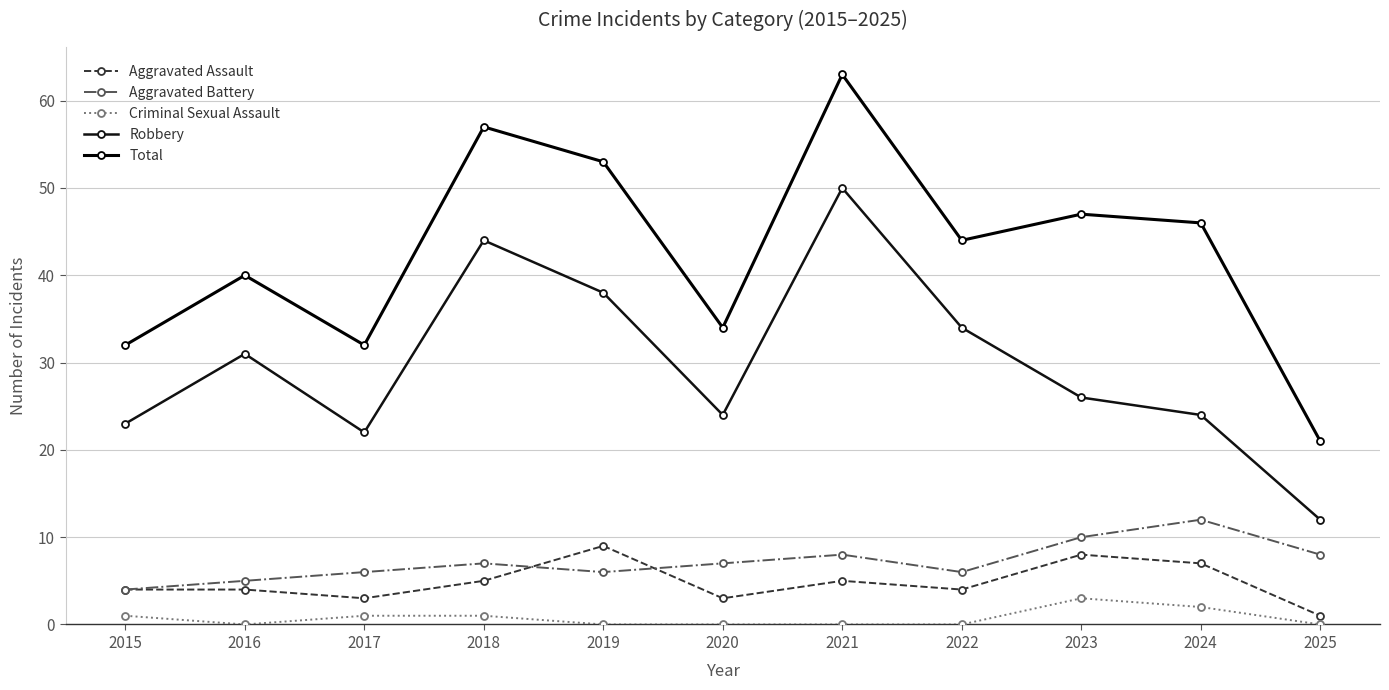

The Criminal Sexual Assault series shows 3 at 2023. True or false?

True